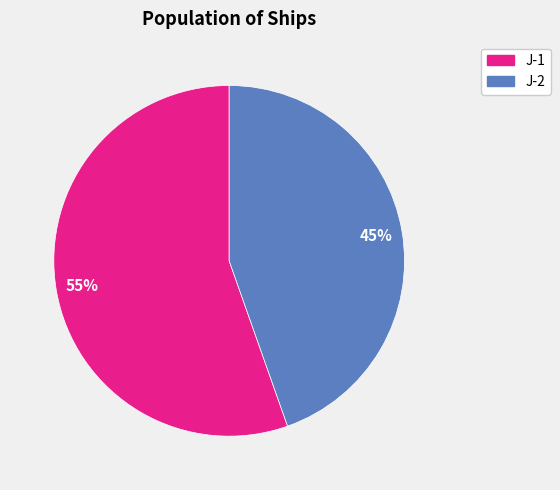

To the nearest percent, what is the average slice percentage?

50%